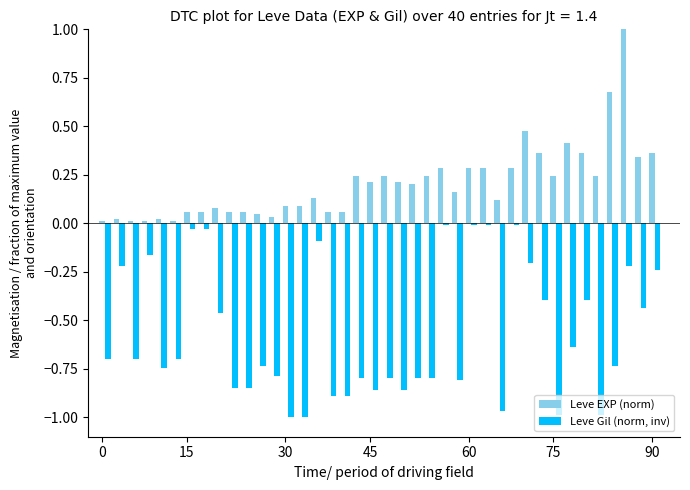

What is the difference between the maximum and minimum values in the Leve Gil (norm, inv) series?

1.0